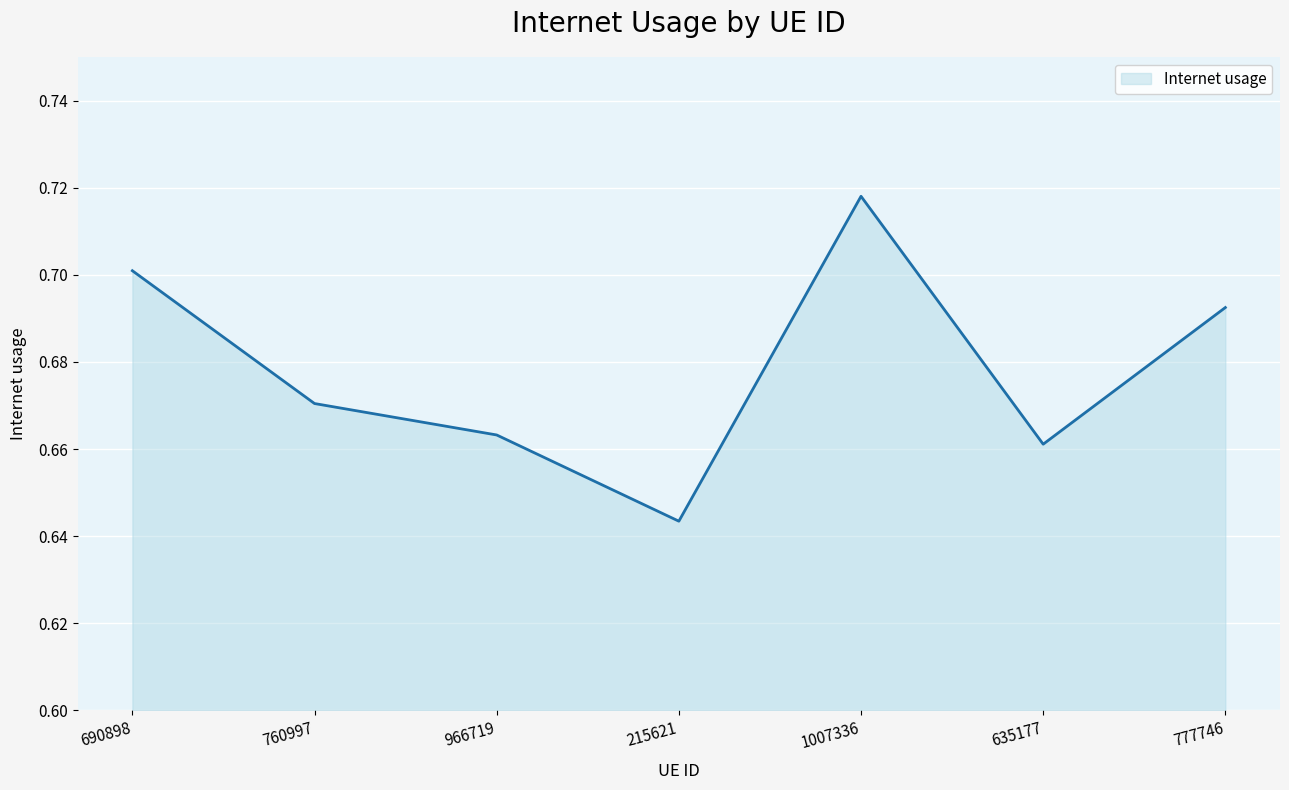

What is the change in value from 966719 to 1007336?

+0.1